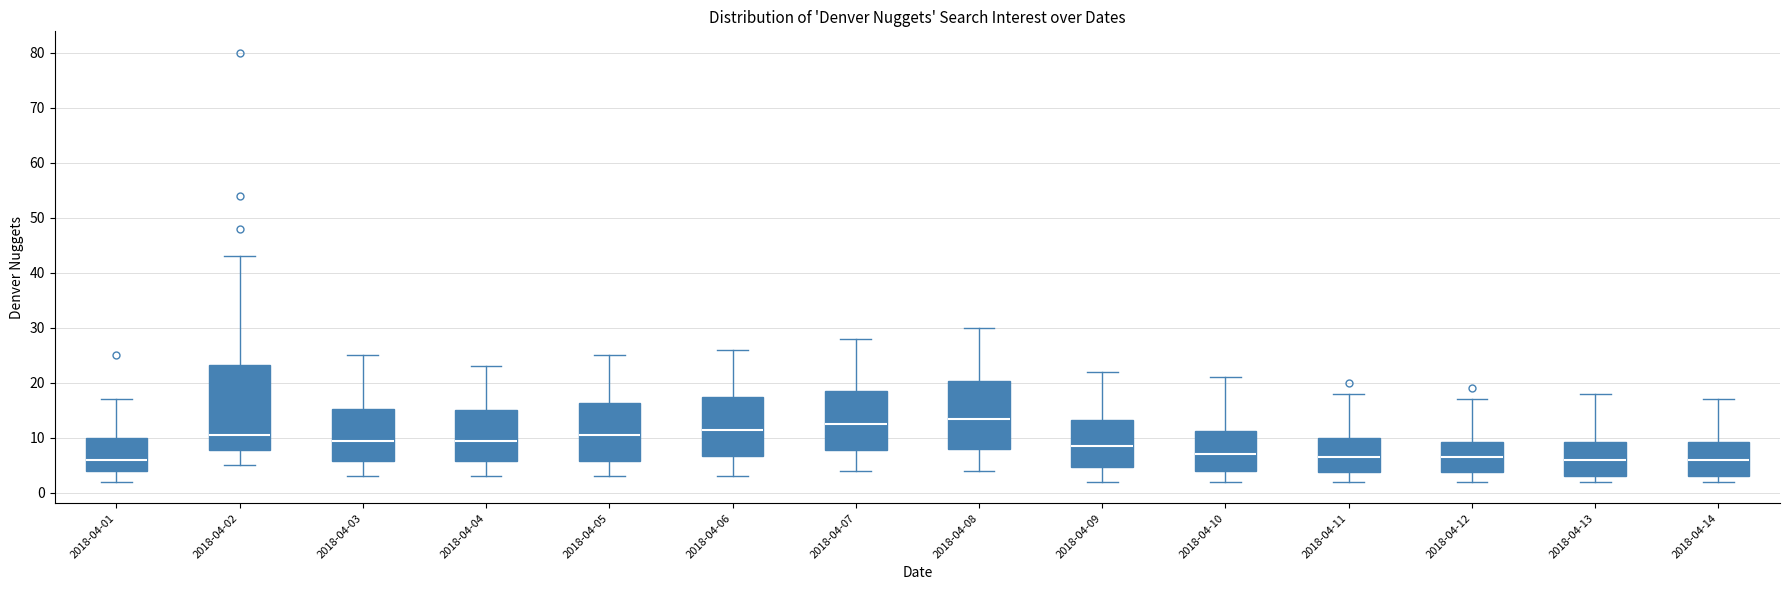

Reading left to right, read every box against the y-axis: the position of its median line, the range the box covers, and the ends of its whiskers. The values are not printed on the chart, so give them approximately, as read against the axis.

2018-04-01: median 6, box 4 to 10, whiskers 2 to 17
2018-04-02: median 11, box 8 to 23, whiskers 5 to 43
2018-04-03: median 10, box 6 to 15, whiskers 3 to 25
2018-04-04: median 10, box 6 to 15, whiskers 3 to 23
2018-04-05: median 11, box 6 to 16, whiskers 3 to 25
2018-04-06: median 12, box 7 to 18, whiskers 3 to 26
2018-04-07: median 13, box 8 to 19, whiskers 4 to 28
2018-04-08: median 14, box 8 to 20, whiskers 4 to 30
2018-04-09: median 9, box 5 to 13, whiskers 2 to 22
2018-04-10: median 7, box 4 to 11, whiskers 2 to 21
2018-04-11: median 7, box 4 to 10, whiskers 2 to 18
2018-04-12: median 7, box 4 to 9, whiskers 2 to 17
2018-04-13: median 6, box 3 to 9, whiskers 2 to 18
2018-04-14: median 6, box 3 to 9, whiskers 2 to 17